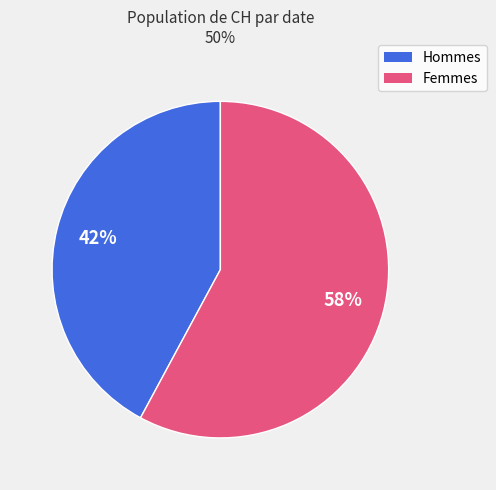

Does any single category account for the majority?

Yes